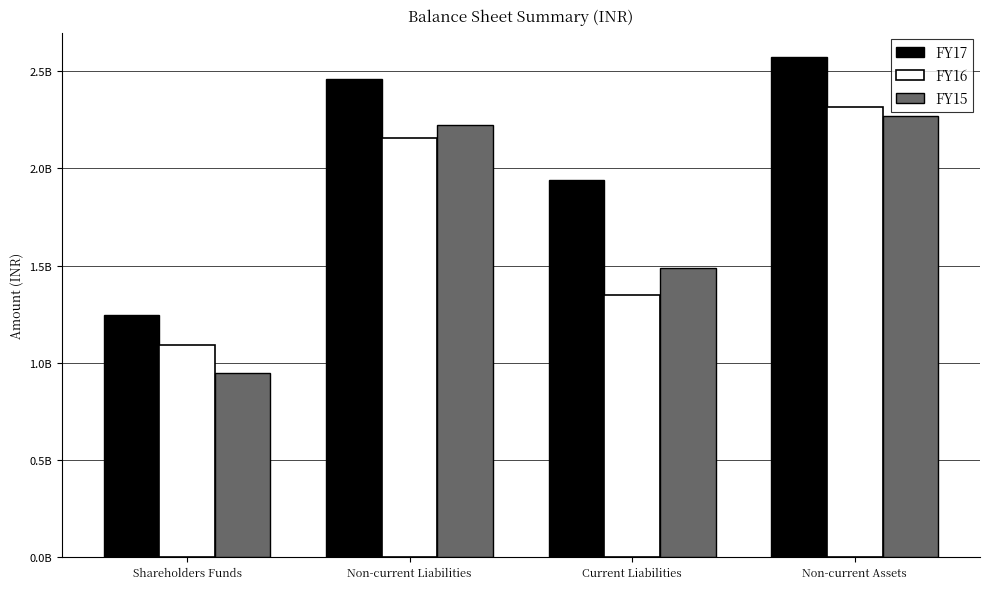

What is the maximum value for FY15?

2271453412